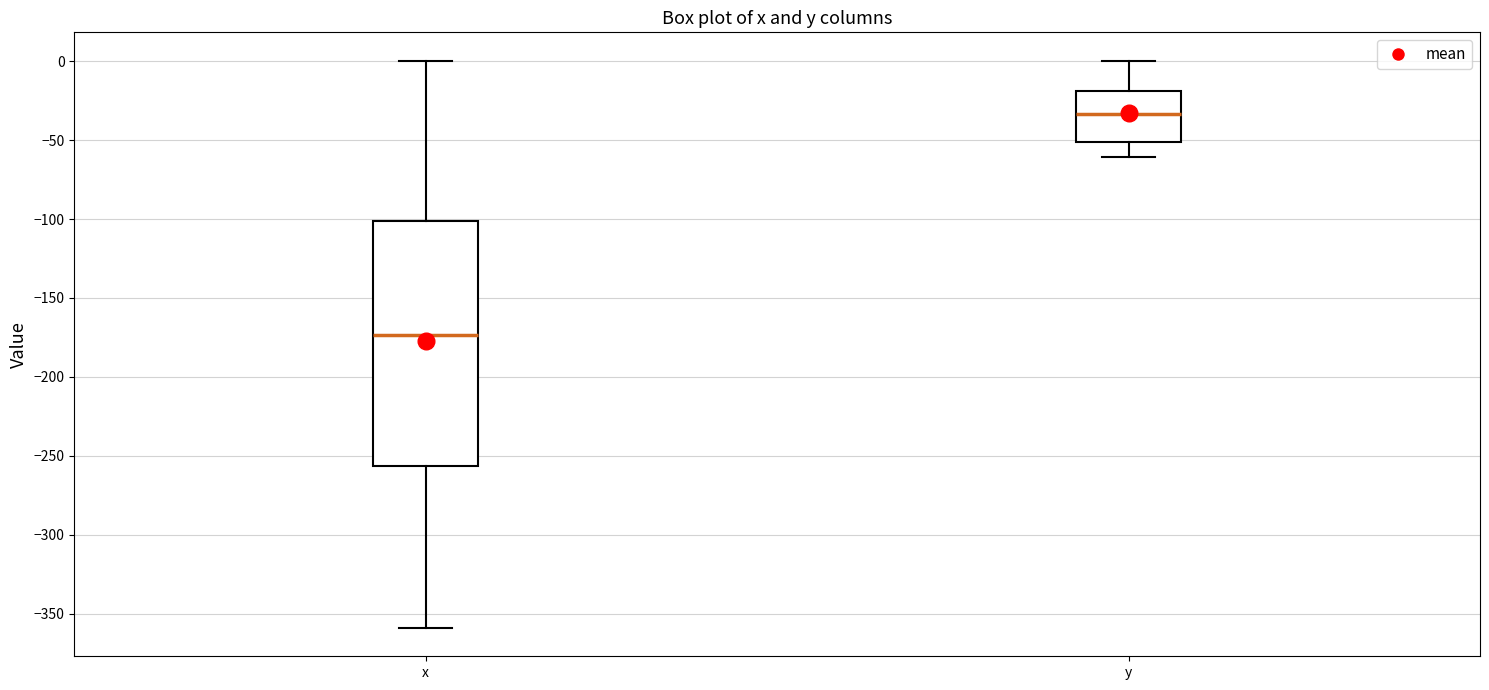

Reading left to right, read every box against the y-axis: the position of its median line, the range the box covers, and the ends of its whiskers. The values are not printed on the chart, so give them approximately, as read against the axis.

x: median -175, box -255 to -100, whiskers -360 to 0
y: median -35, box -50 to -20, whiskers -60 to 0